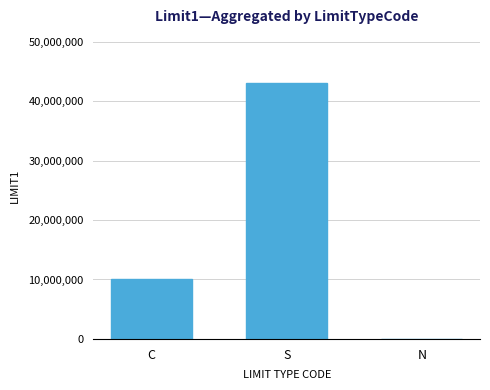

What is the sum of the values at C and S?

53000000